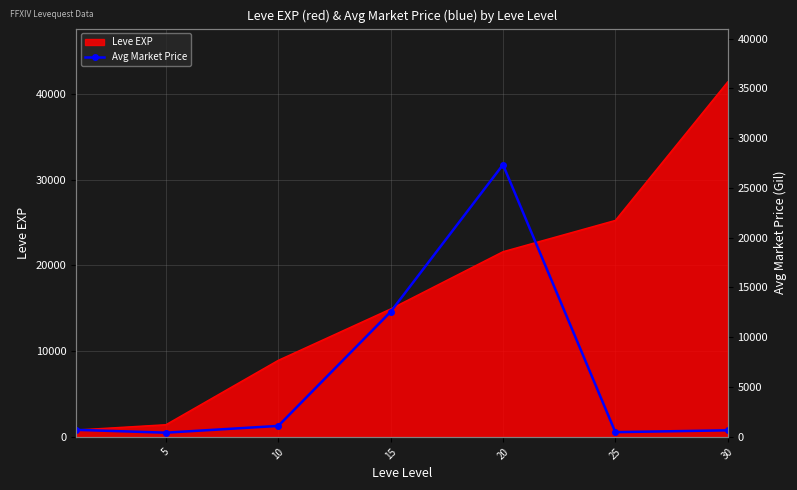

The chart shows a value of 27330.3 at 20. True or false?

True